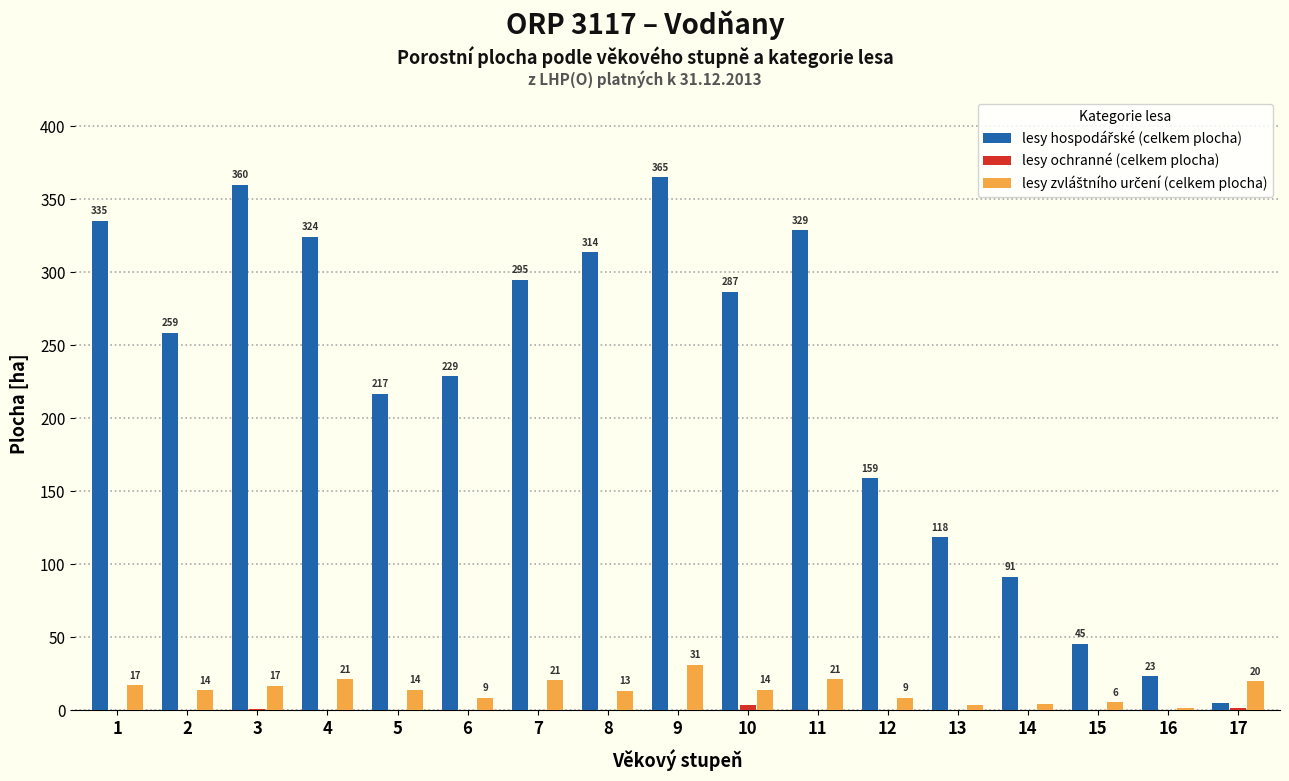

Count the number of data series in this chart.

3